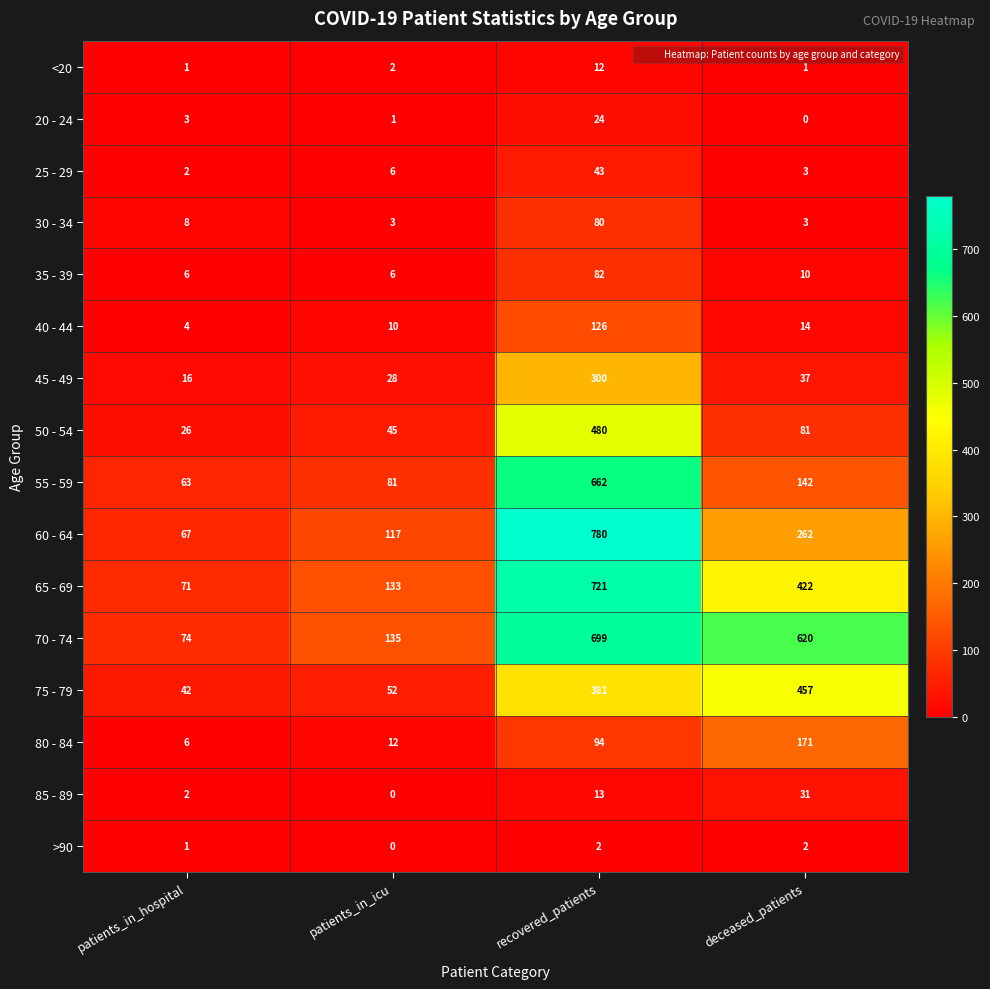

Which series has the largest total across all categories?

70 - 74